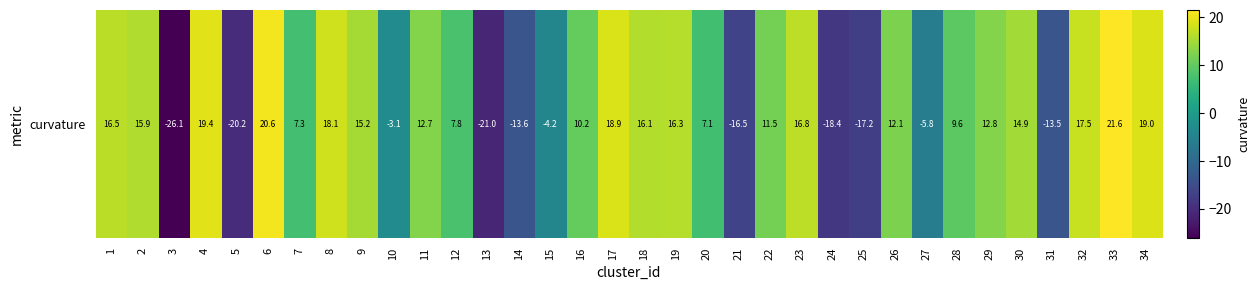

What is the change in value from 16 to 23?

+6.5